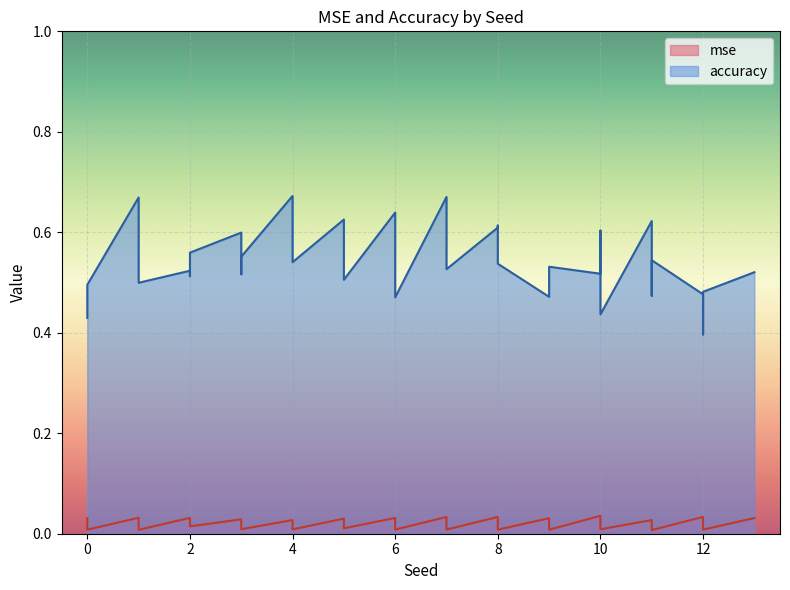

List the series in order of their peak value, highest first.

accuracy, mse